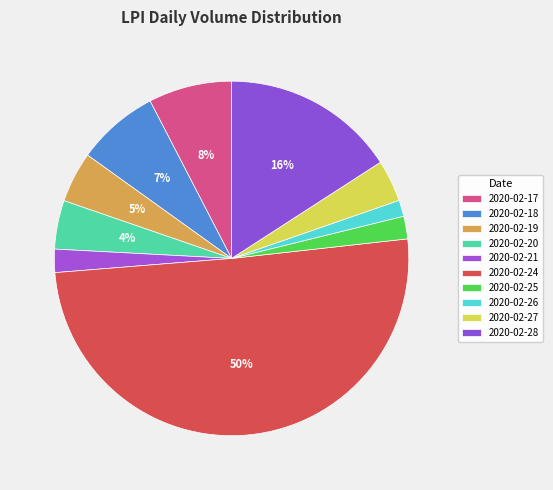

Which has a higher value, 2020-02-26 or 2020-02-28?

2020-02-28